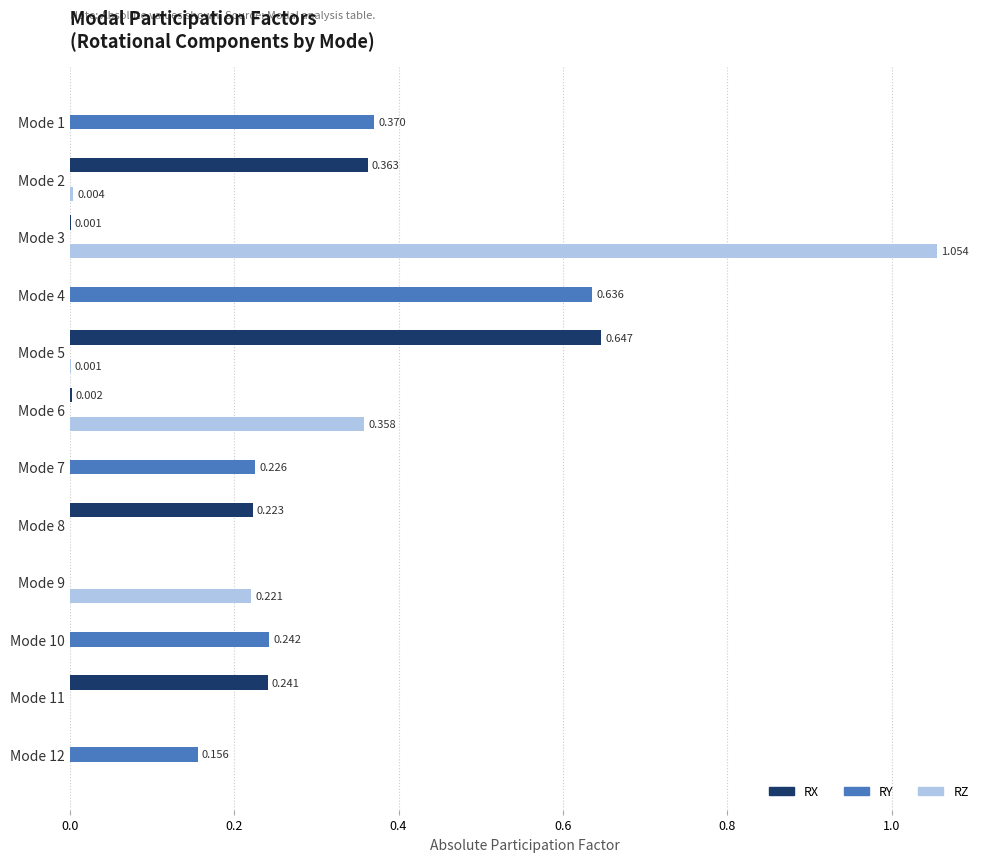

At which category is the sum across all series the highest?

Mode 3